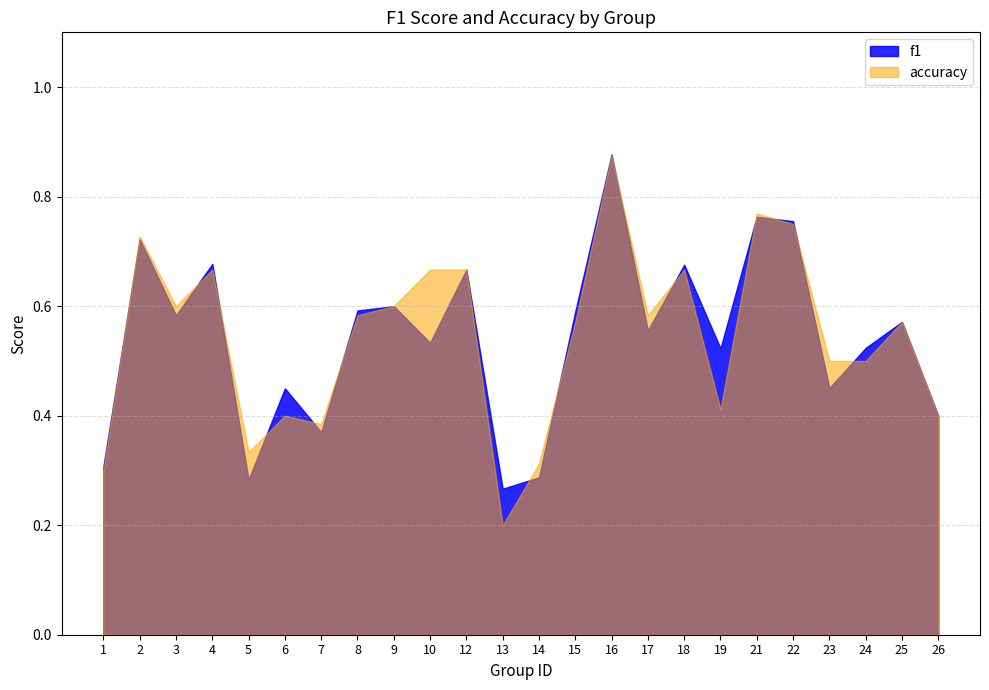

True or false: f1 has a value of 0.2 at 7.

False